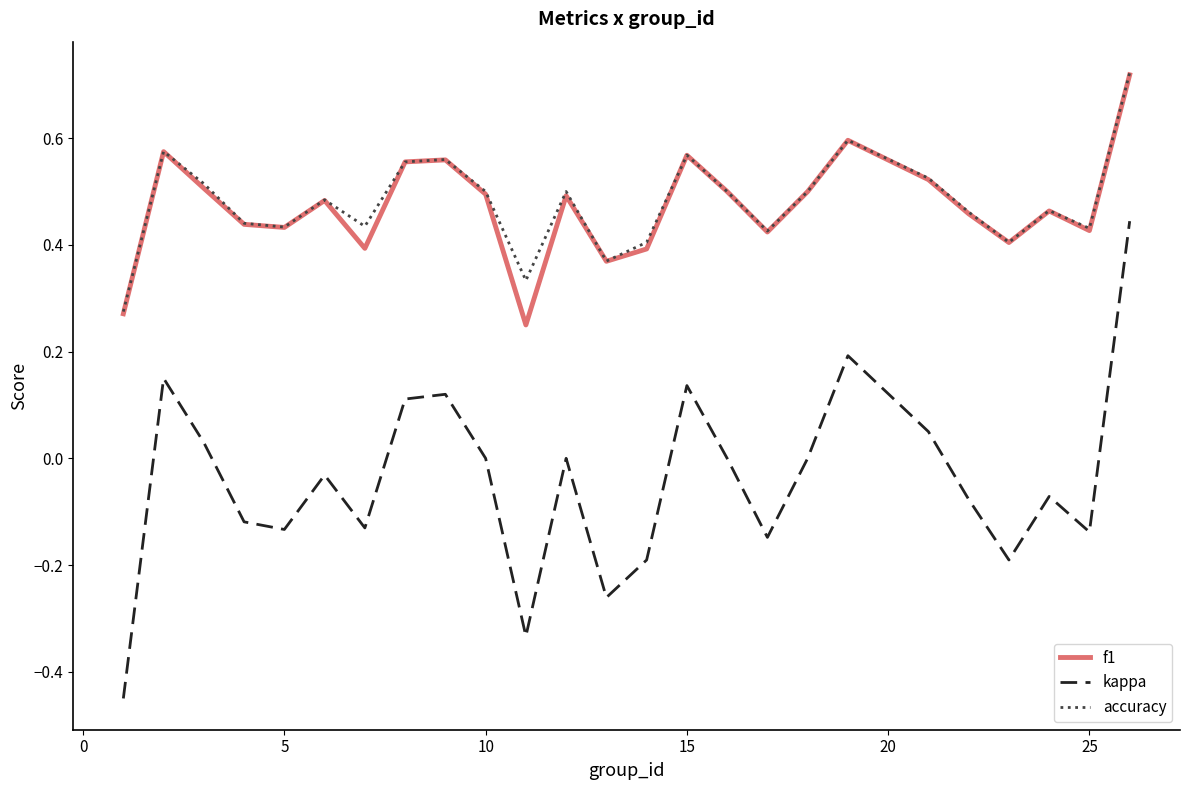

How many interior local peaks does the accuracy series have?

7